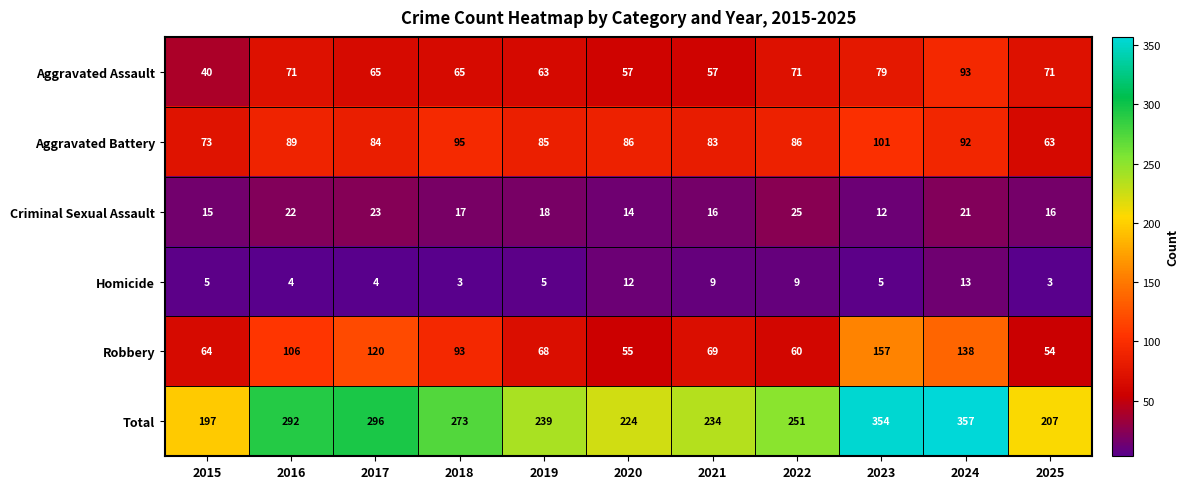

Which series has the largest total across all categories?

Total